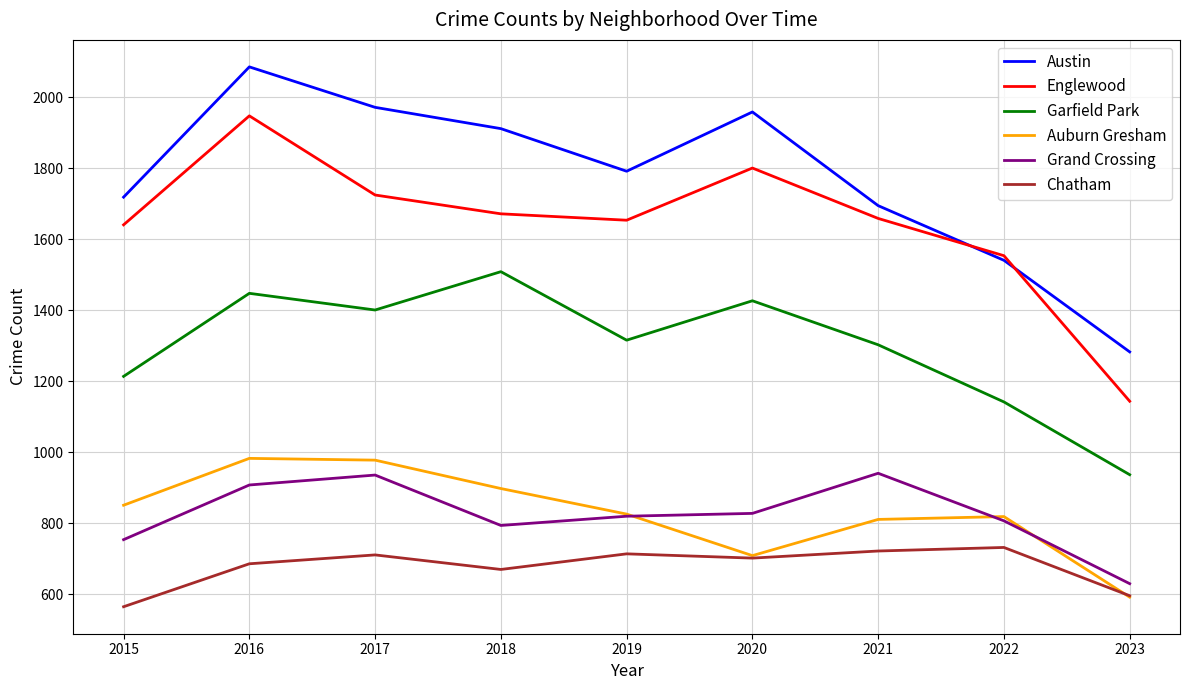

At which label does Englewood reach its minimum?

2023